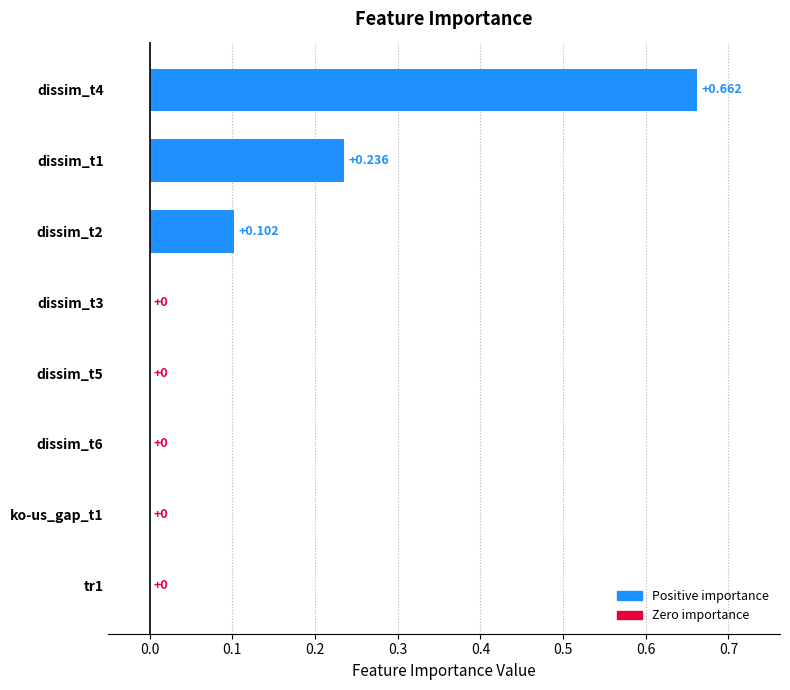

What is the maximum value shown in the chart?

0.7